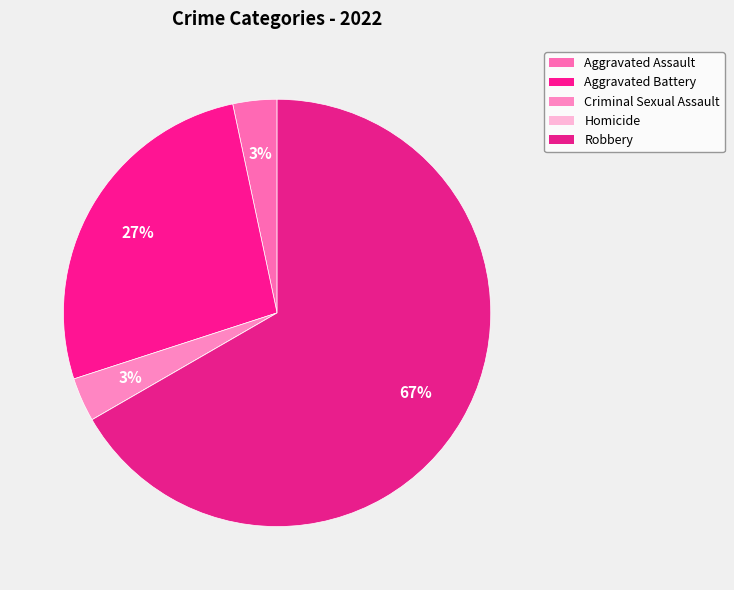

Does Criminal Sexual Assault represent more than half of the total?

No